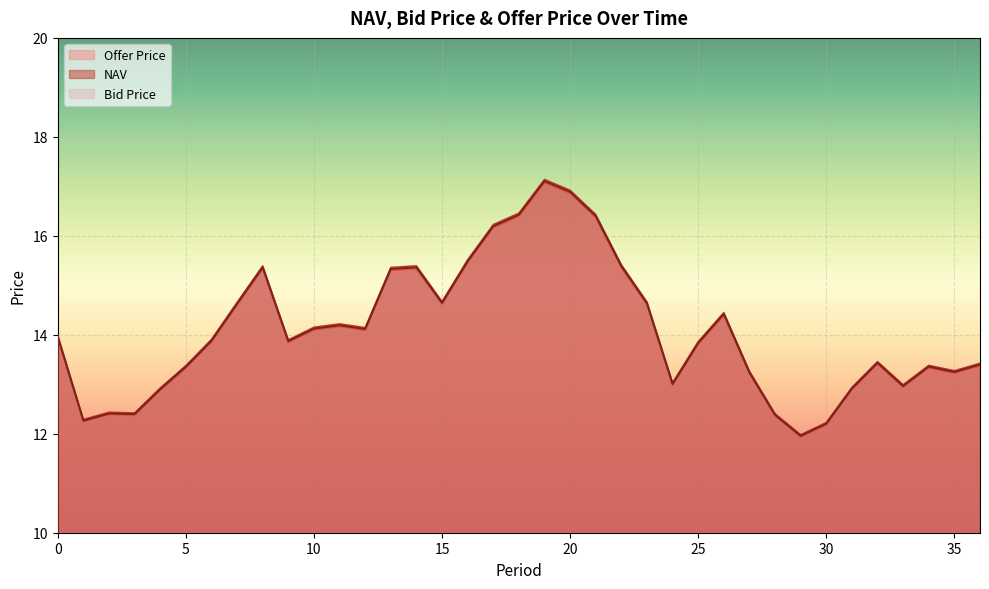

What is the sum of all Offer Price values?

522.7